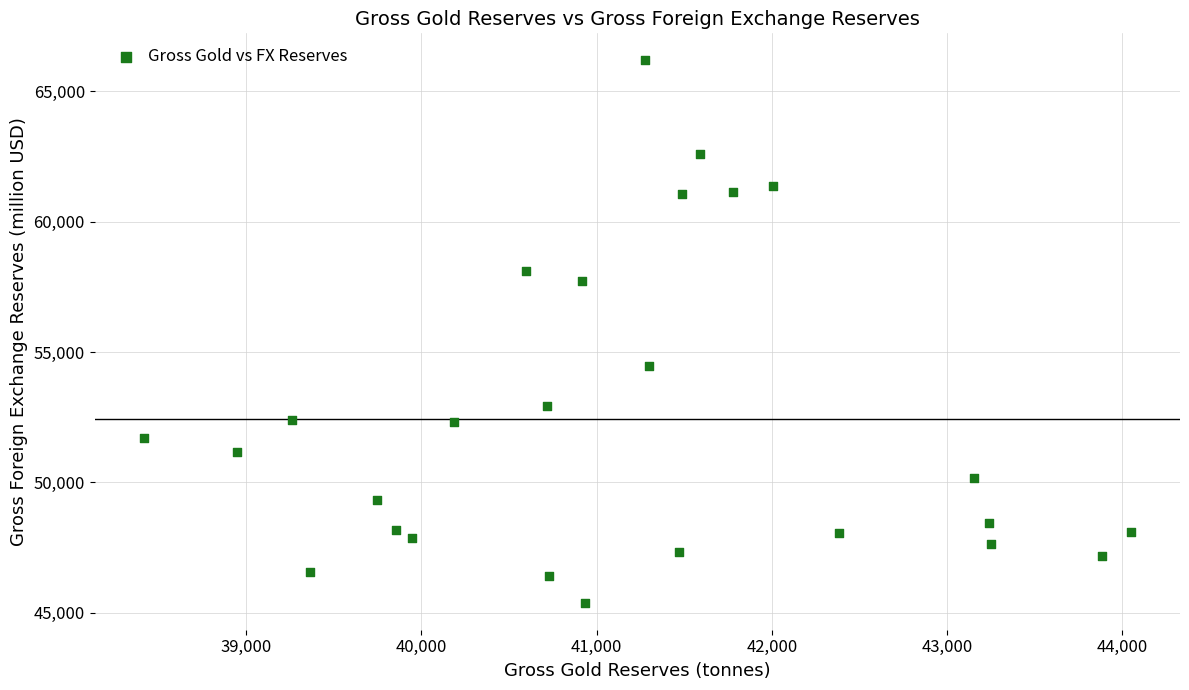

What is the range of X values (max minus min)?

5632.0